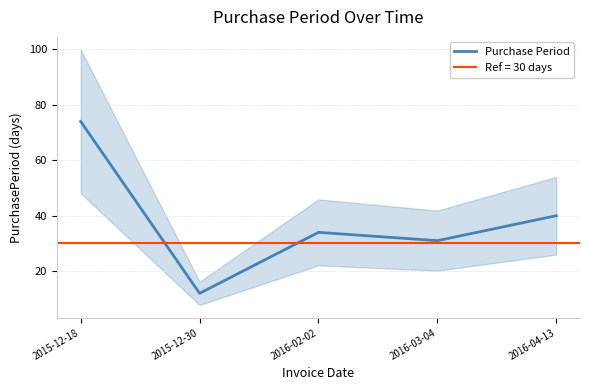

At which category does the chart reach its peak across all series?

2015-12-18